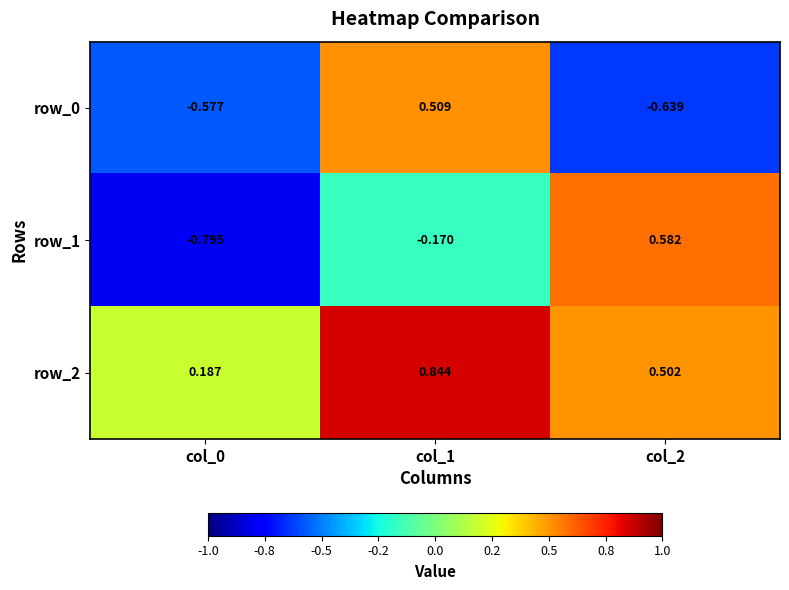

Reading left to right, what are all the values shown in this chart?

row_0: -0.6	0.5	-0.6
row_1: -0.8	-0.2	0.6
row_2: 0.2	0.8	0.5